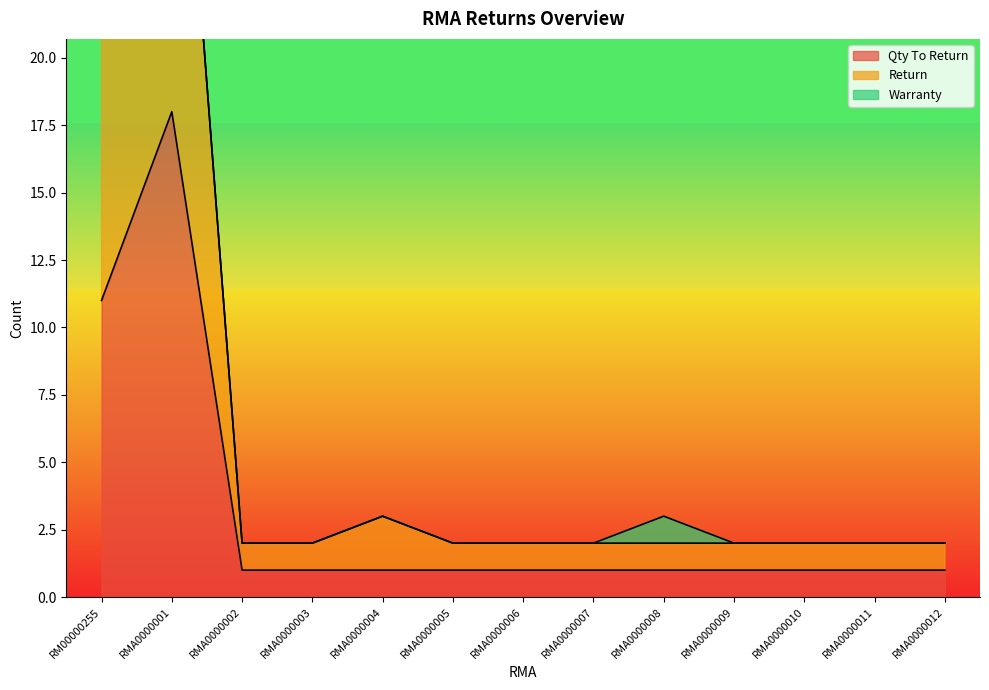

What is the label of the 4th point from the right?

RMA0000009